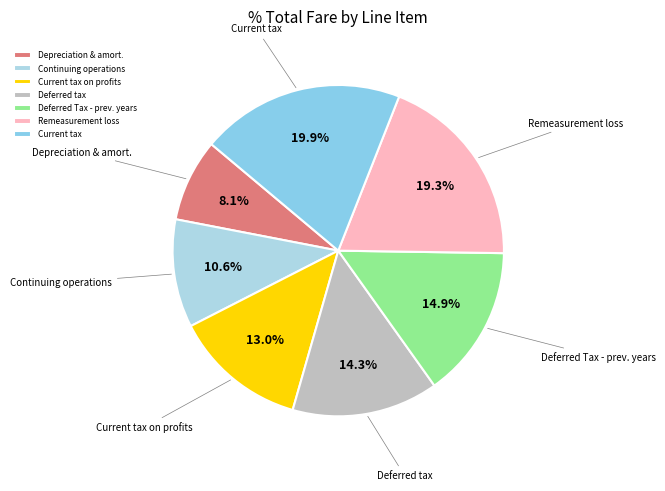

Which slice is the smallest?

Depreciation & amort.